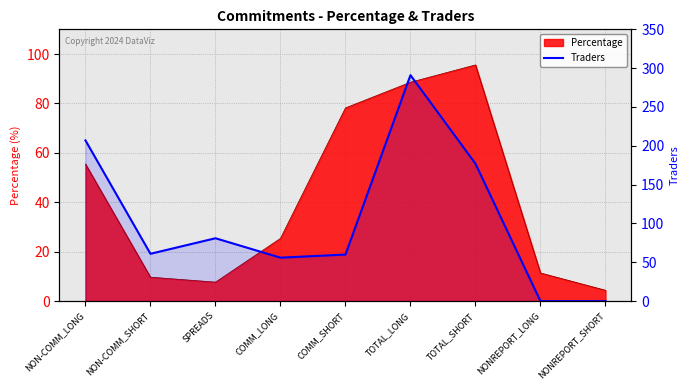

What is the maximum value shown in the chart?

291